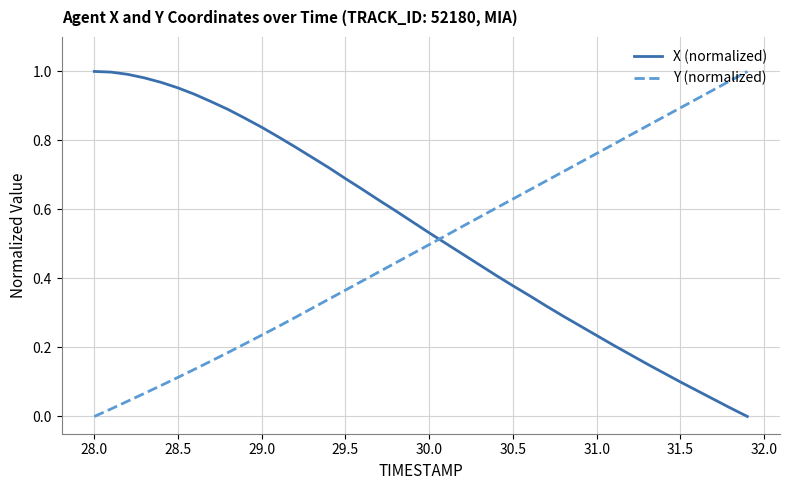

True or false: Y (normalized) and X (normalized) cross at least once.

True